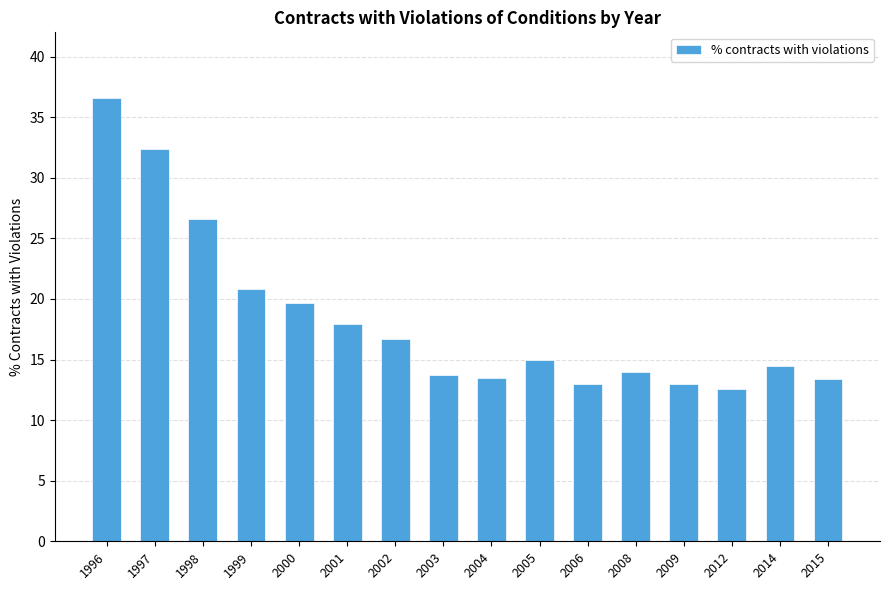

What is the value of the 14th bar from the left?

12.6